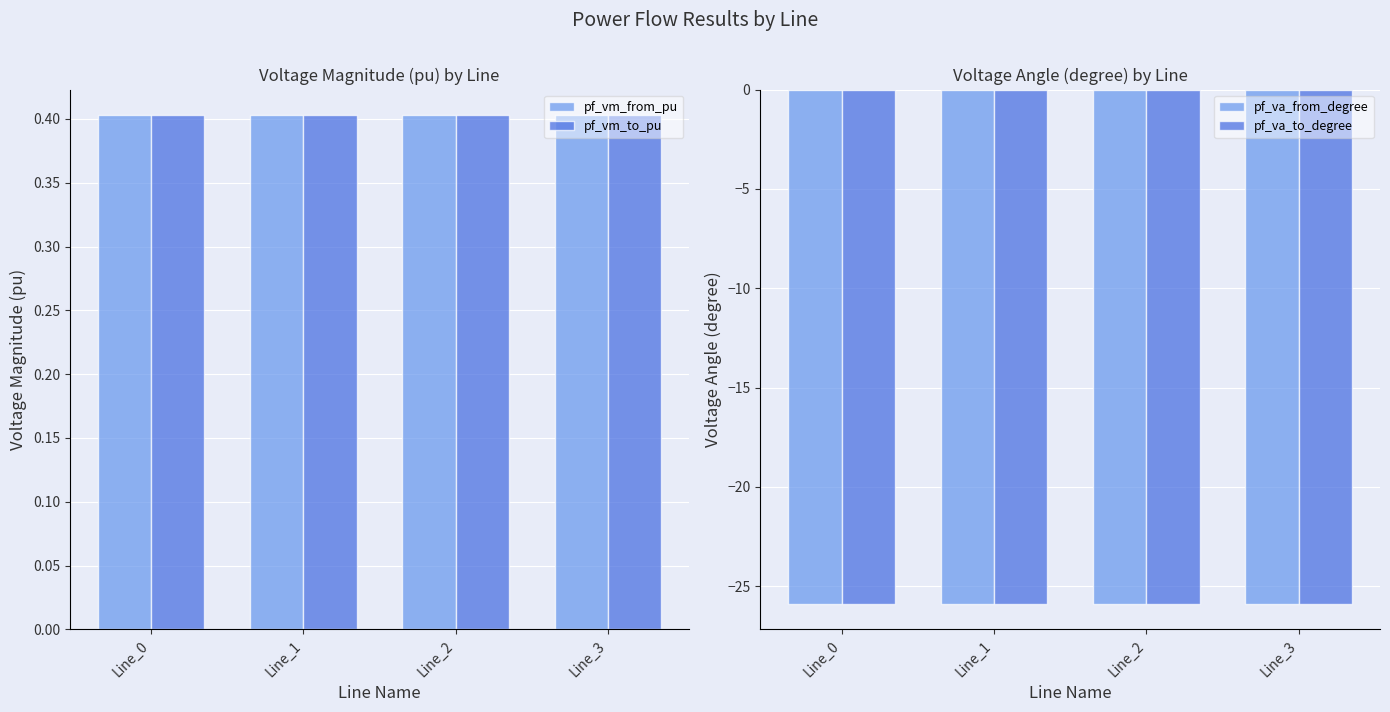

Which series has the largest range (max minus min)?

pf_va_from_degree